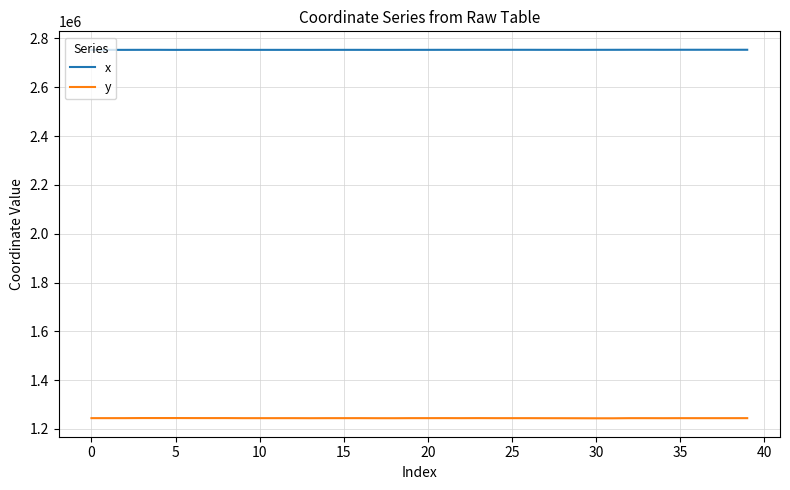

List the series in order of their peak value, lowest first.

y, x